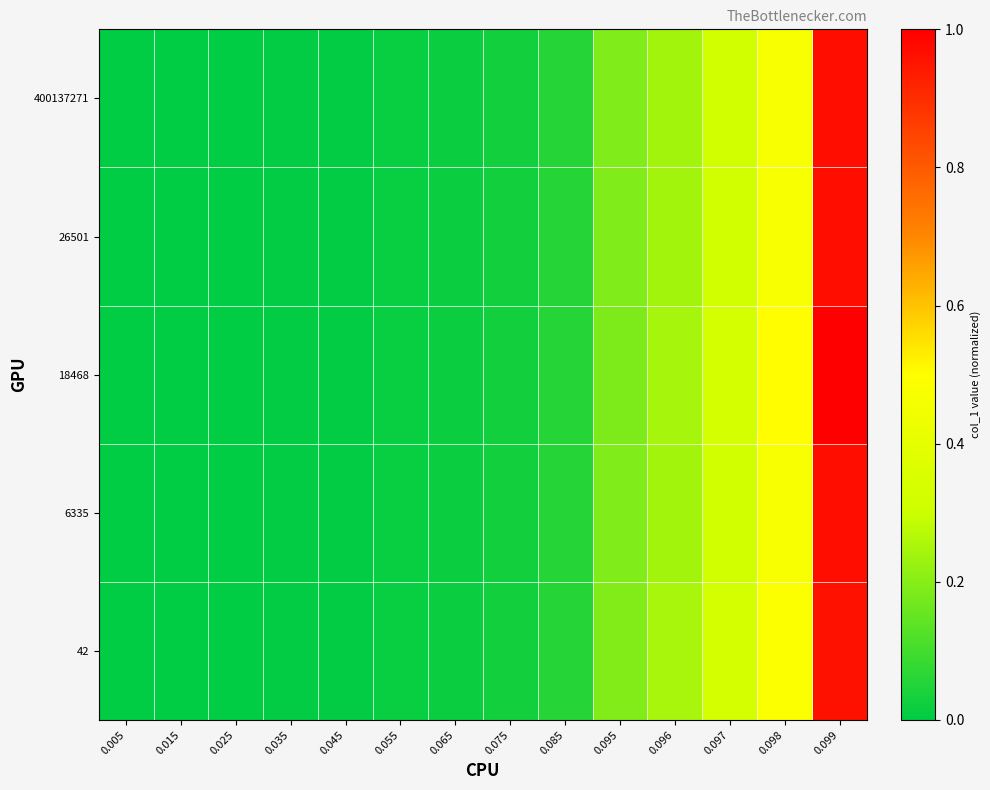

Reading left to right, what are all the values shown in this chart?

42: 0.005=0.0	0.015=0.0	0.025=0.0	0.035=0.0	0.045=0.0	0.055=0.0	0.065=0.0	0.075=0.0	0.085=0.1	0.095=0.2	0.096=0.2	0.097=0.3	0.098=0.5	0.099=1.0
6335: 0.005=0.0	0.015=0.0	0.025=0.0	0.035=0.0	0.045=0.0	0.055=0.0	0.065=0.0	0.075=0.0	0.085=0.1	0.095=0.2	0.096=0.2	0.097=0.3	0.098=0.5	0.099=1.0
18468: 0.005=0.0	0.015=0.0	0.025=0.0	0.035=0.0	0.045=0.0	0.055=0.0	0.065=0.0	0.075=0.0	0.085=0.1	0.095=0.2	0.096=0.2	0.097=0.3	0.098=0.5	0.099=1.0
26501: 0.005=0.0	0.015=0.0	0.025=0.0	0.035=0.0	0.045=0.0	0.055=0.0	0.065=0.0	0.075=0.0	0.085=0.1	0.095=0.2	0.096=0.2	0.097=0.3	0.098=0.5	0.099=1.0
400137271: 0.005=0.0	0.015=0.0	0.025=0.0	0.035=0.0	0.045=0.0	0.055=0.0	0.065=0.0	0.075=0.0	0.085=0.1	0.095=0.2	0.096=0.2	0.097=0.3	0.098=0.5	0.099=1.0